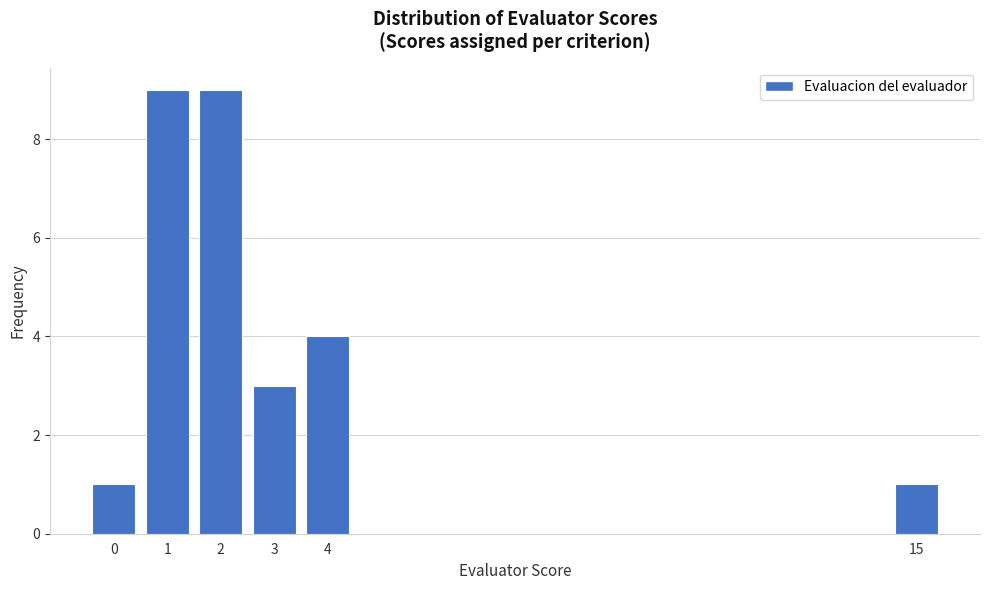

Reading left to right, list all the values displayed in this chart.

1	9	9	3	4	1